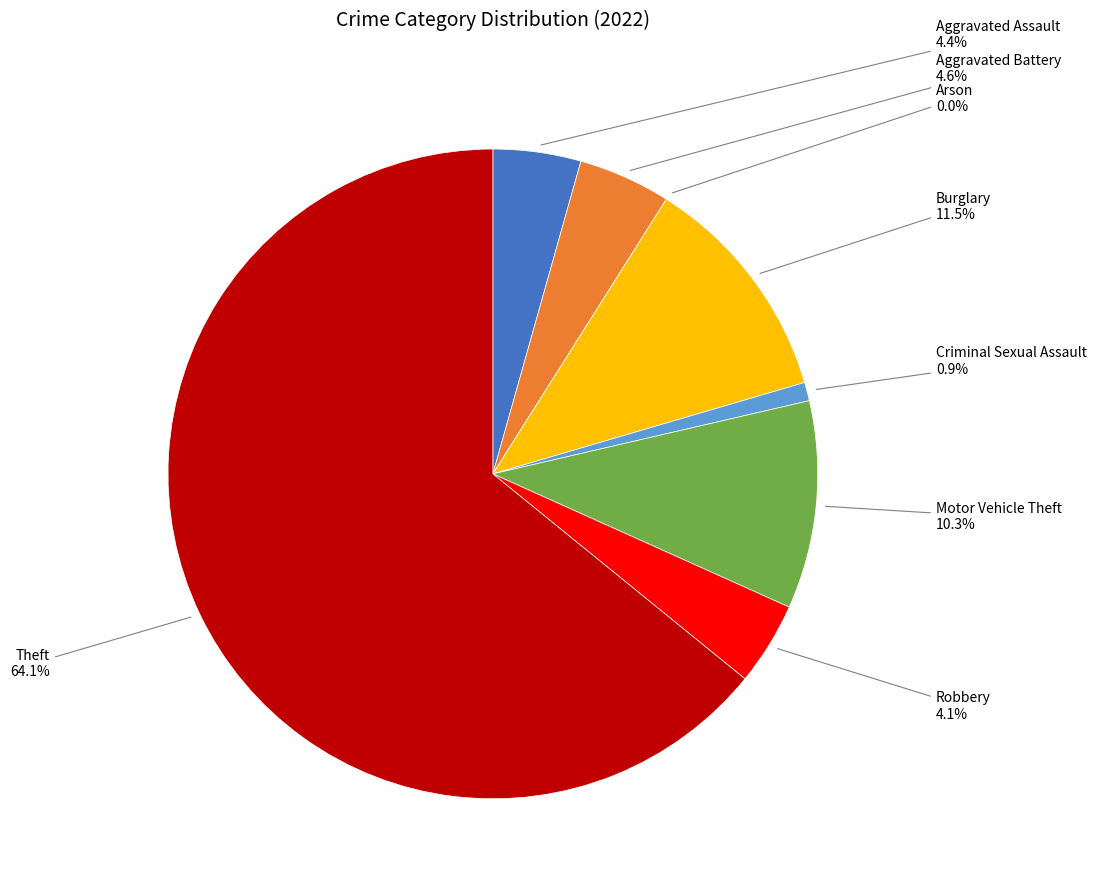

Do Arson and Theft together represent more than half of the pie?

Yes